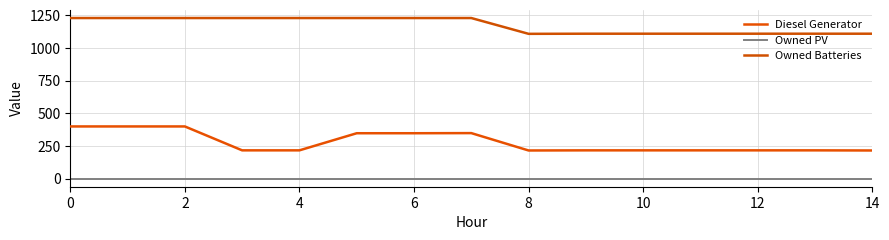

What is the label of the 10th point from the left?

9